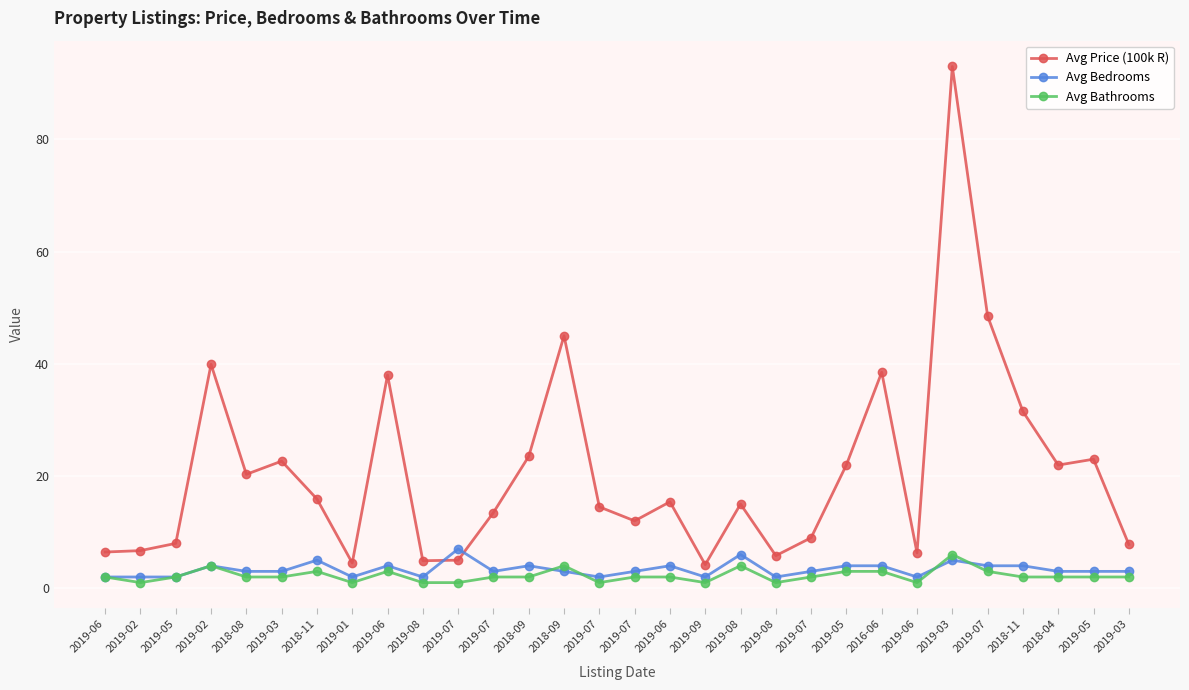

Reading left to right, what are all the values shown in this chart?

Avg Price (100k R): 6.5	6.7	8.0	39.9	20.3	22.6	15.9	4.5	38.0	4.9	5.0	13.5	23.5	45.0	14.5	12.0	15.4	4.2	15.0	5.8	9.0	22.0	38.5	6.3	93.0	48.5	31.5	21.9	23.0	7.8
Avg Bedrooms: 2.0	2.0	2.0	4.0	3.0	3.0	5.0	2.0	4.0	2.0	7.0	3.0	4.0	3.0	2.0	3.0	4.0	2.0	6.0	2.0	3.0	4.0	4.0	2.0	5.0	4.0	4.0	3.0	3.0	3.0
Avg Bathrooms: 2.0	1.0	2.0	4.0	2.0	2.0	3.0	1.0	3.0	1.0	1.0	2.0	2.0	4.0	1.0	2.0	2.0	1.0	4.0	1.0	2.0	3.0	3.0	1.0	6.0	3.0	2.0	2.0	2.0	2.0